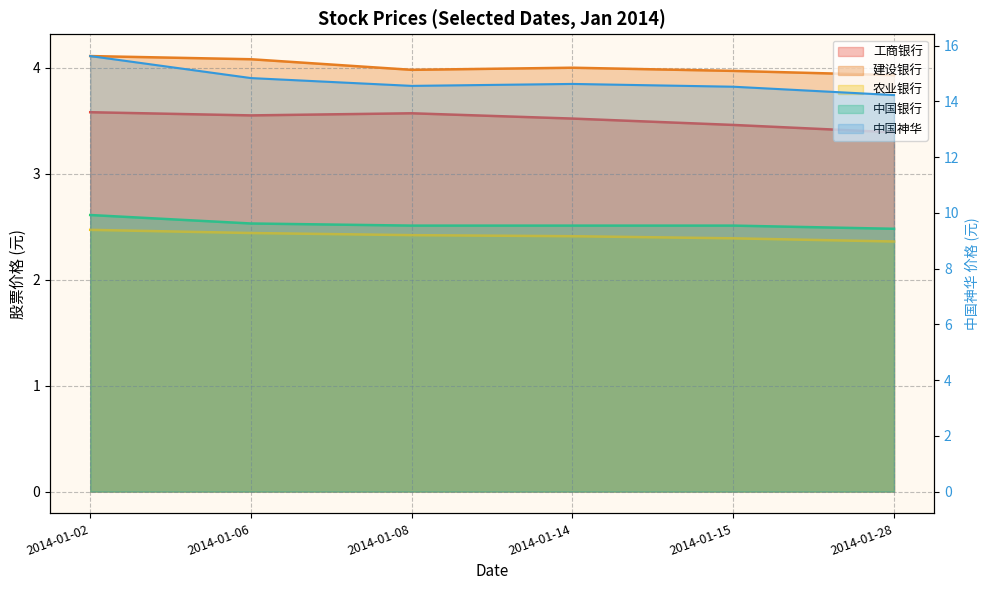

Which series has the largest total across all categories?

601088